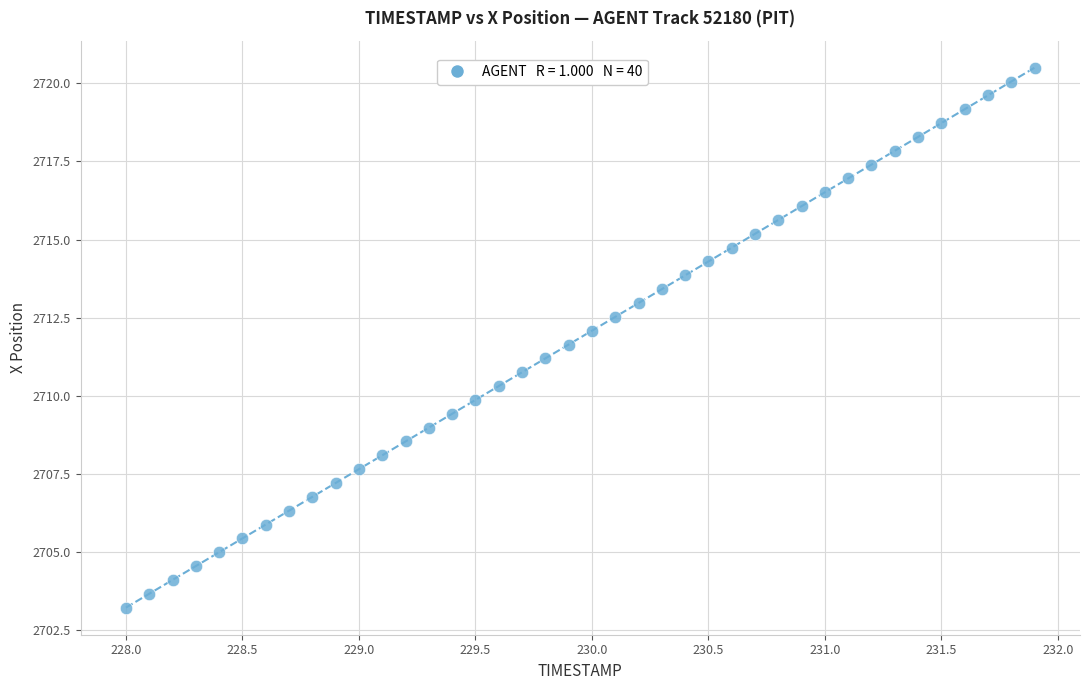

What is the range of Y values (max minus min)?

17.3